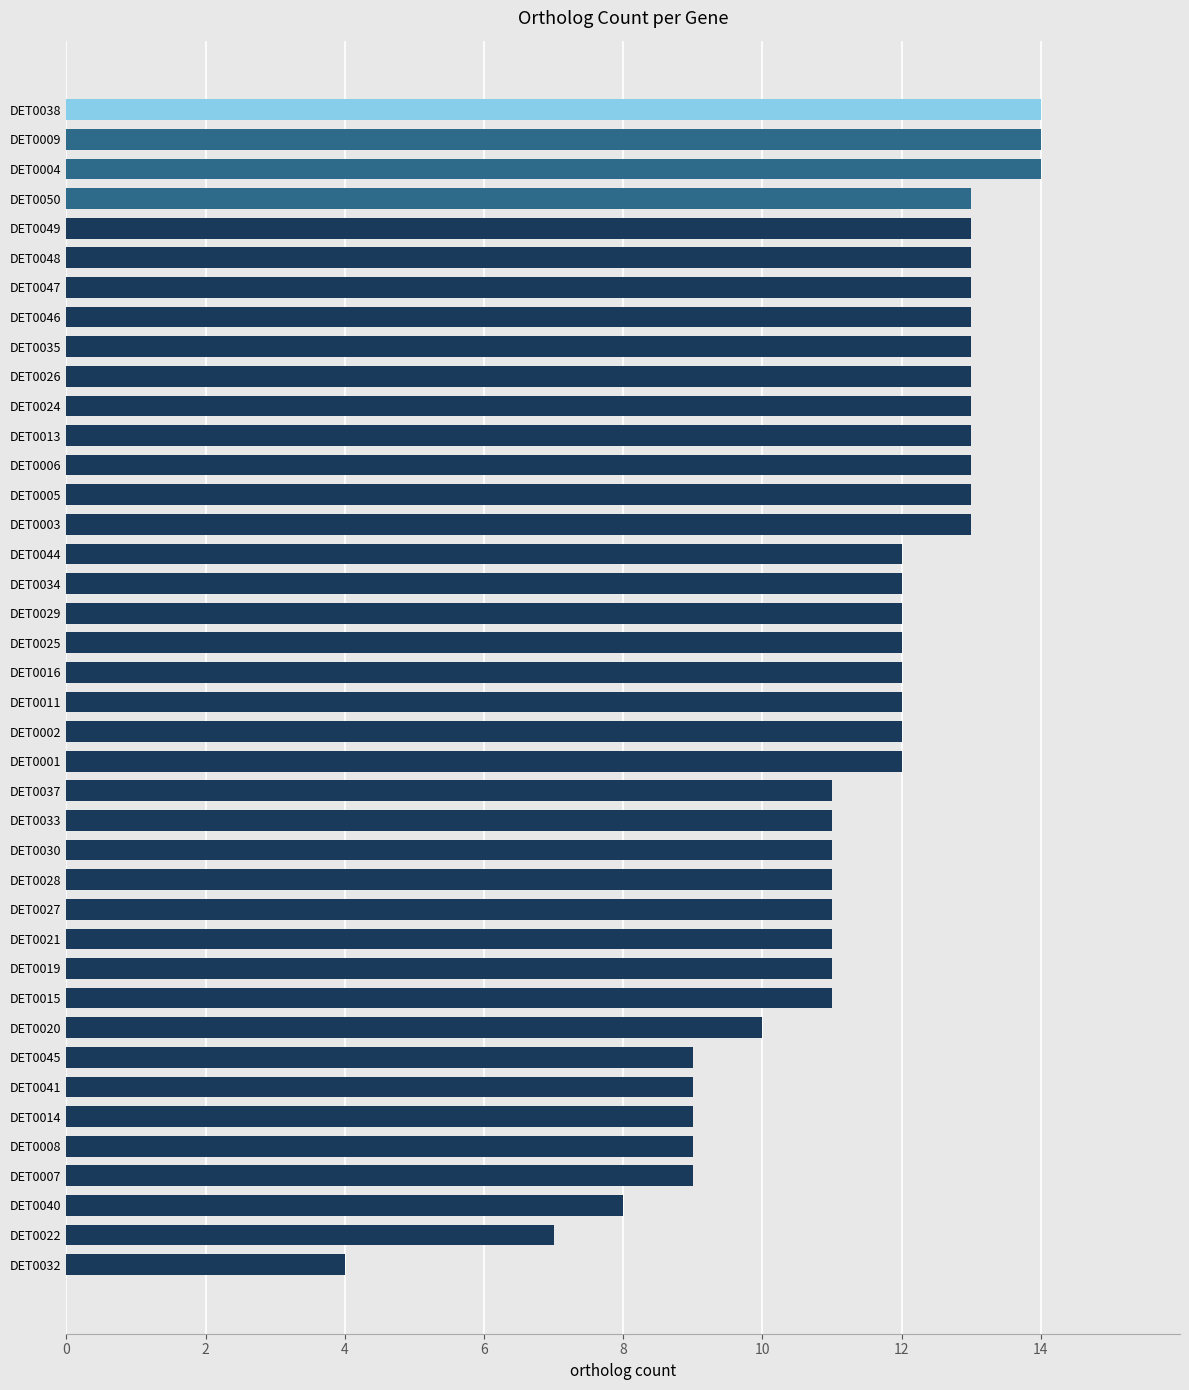

True or false: the data shows 13 at DET0049.

True